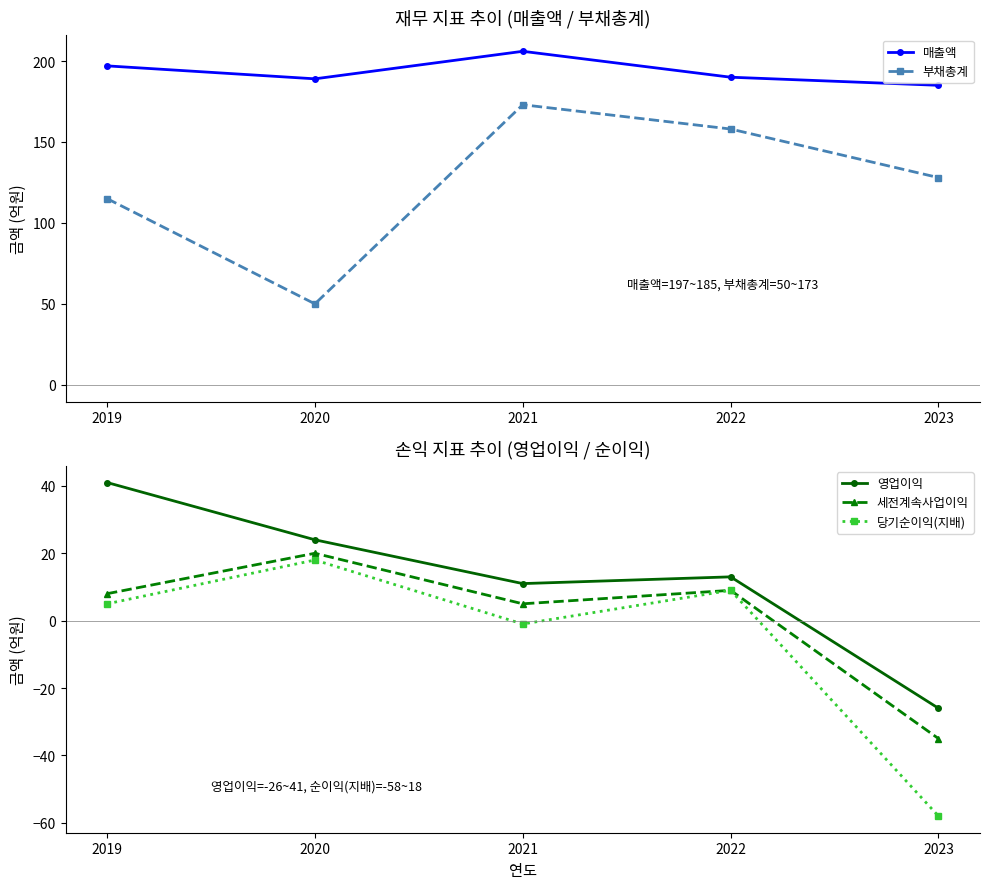

How many lines are shown in the chart?

5